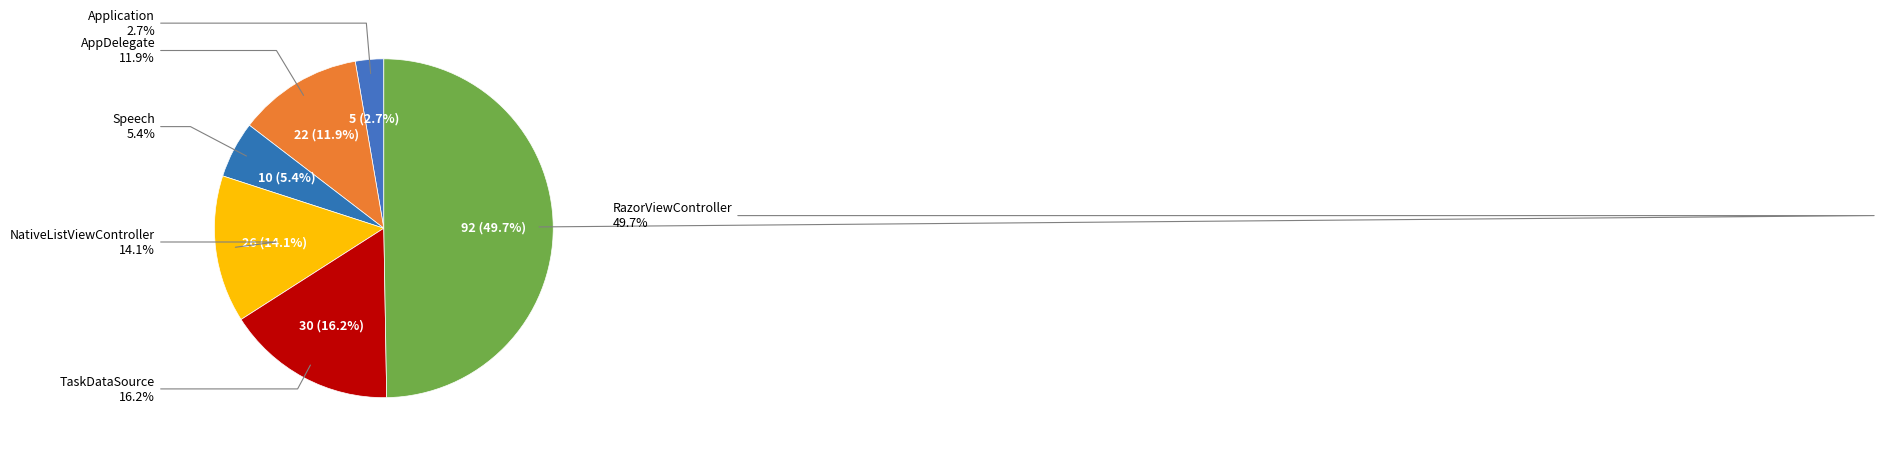

True or false: Speech accounts for 12% of the total.

False